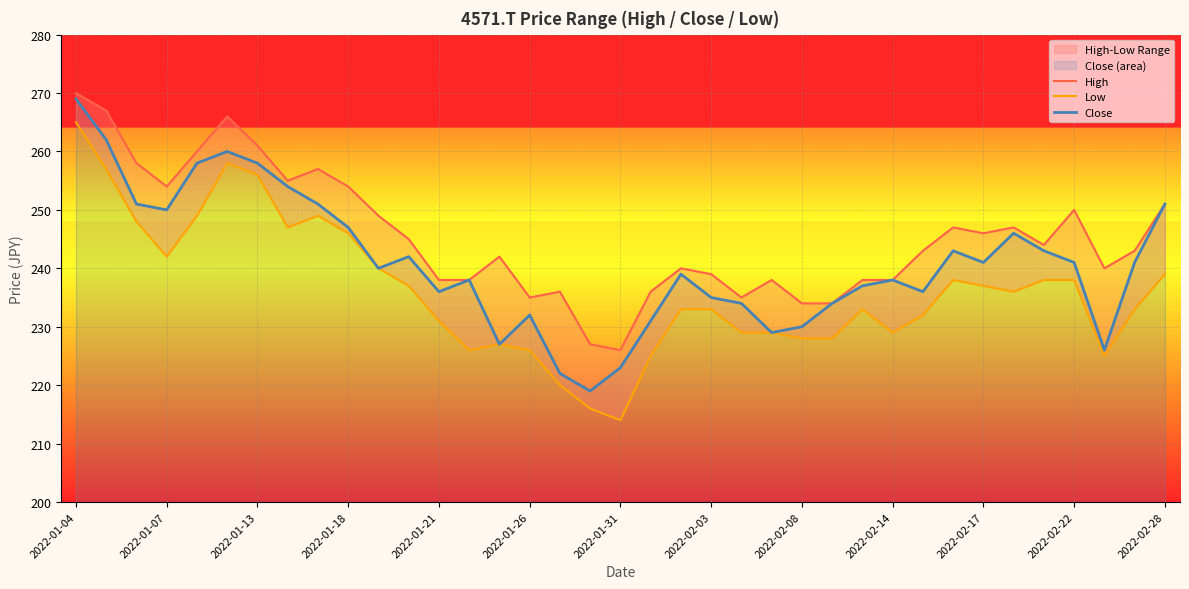

Where does the High series first go above 243?

2022-01-04